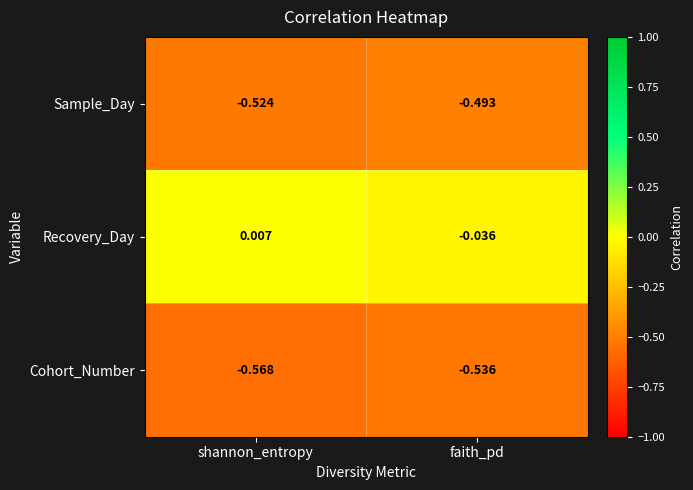

At which label is Recovery_Day closest to 0?

shannon_entropy